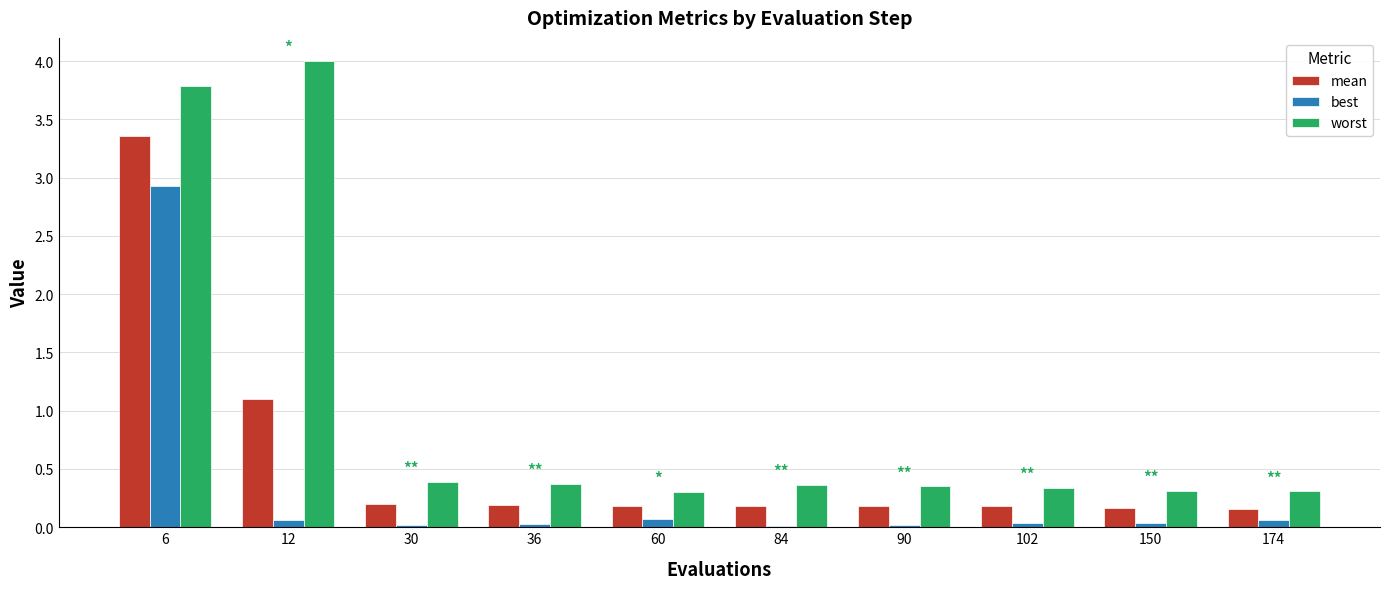

True or false: best has a value of 0.0 at 102.

True